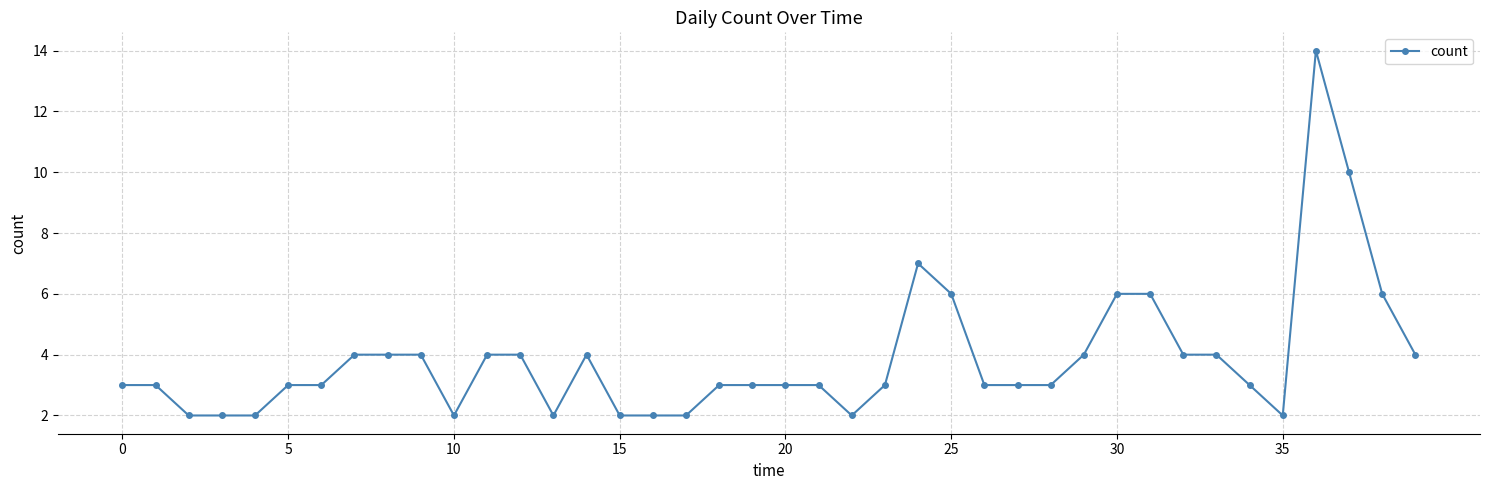

What is the value of the 20th point from the left?

3